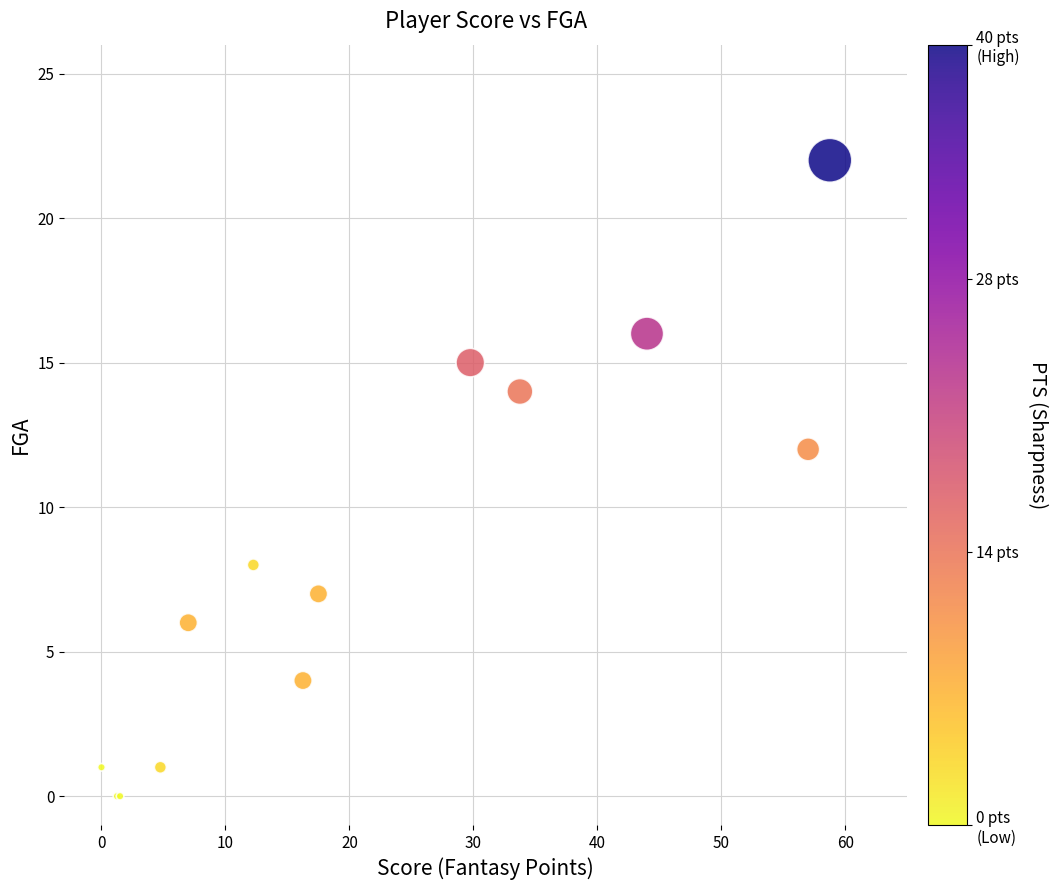

What Y value in the scatter plot is closest to 11?

12